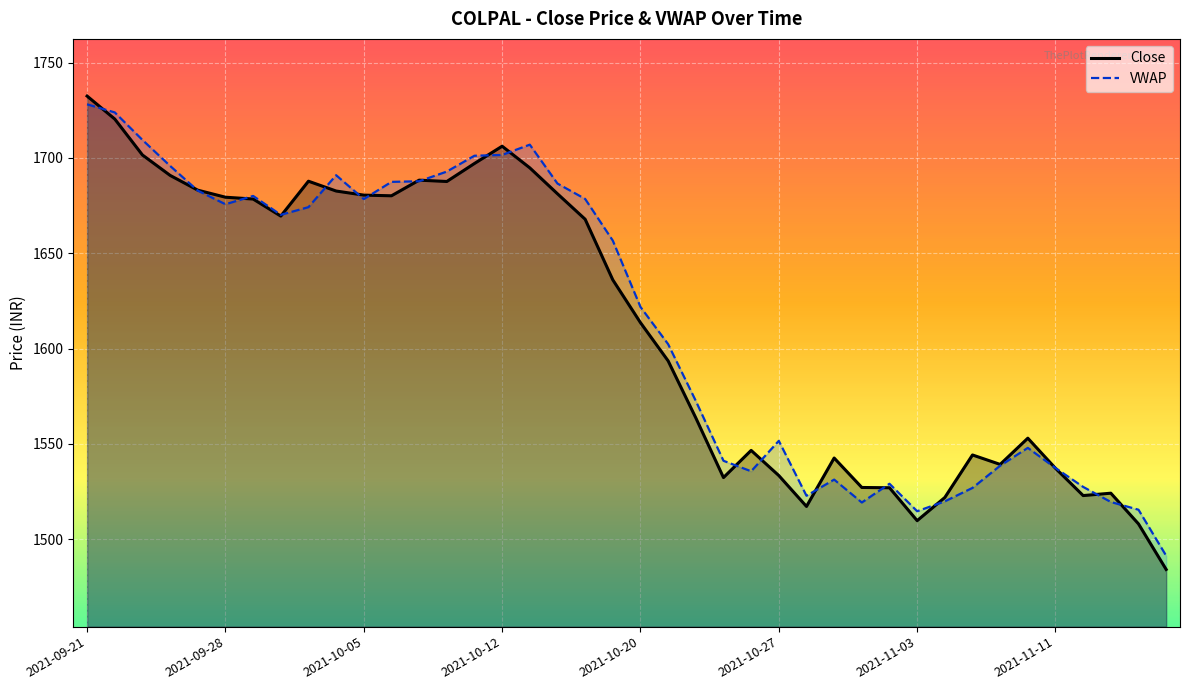

What is the average value of the Close series?

1612.2